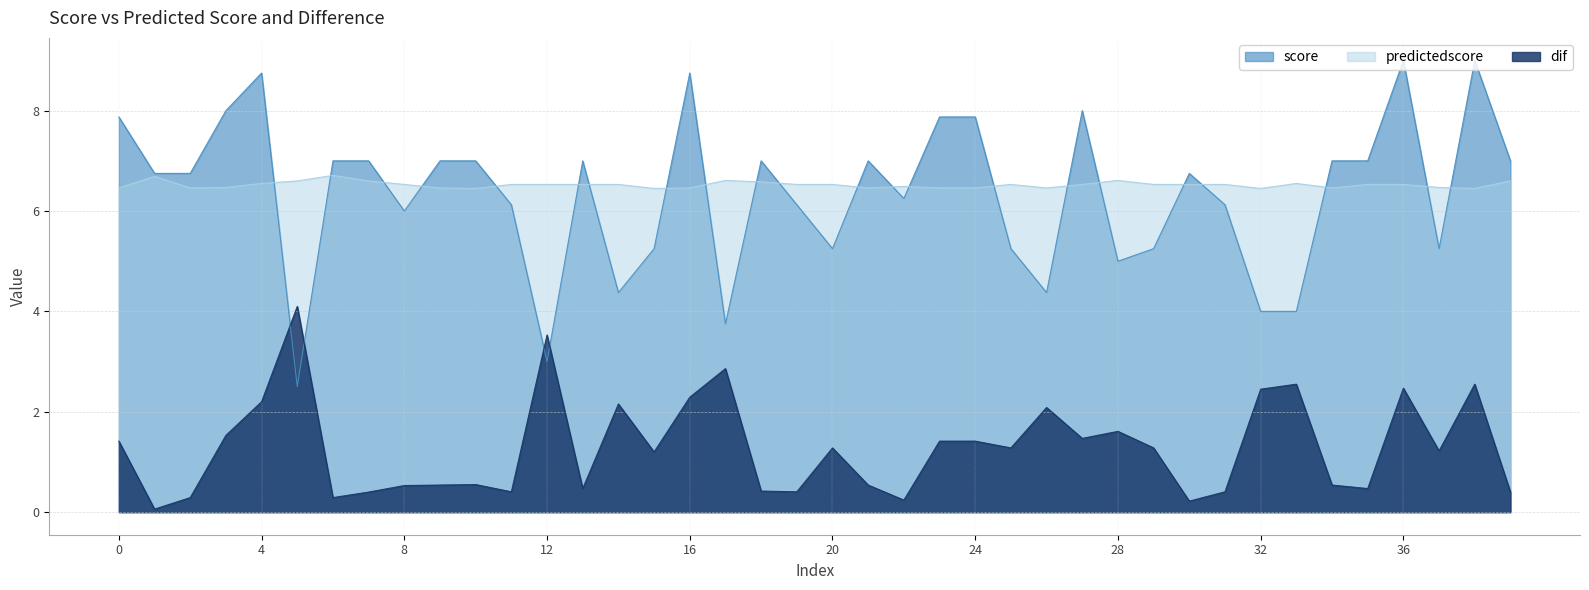

The predictedscore series shows 6.5 at 8. True or false?

True